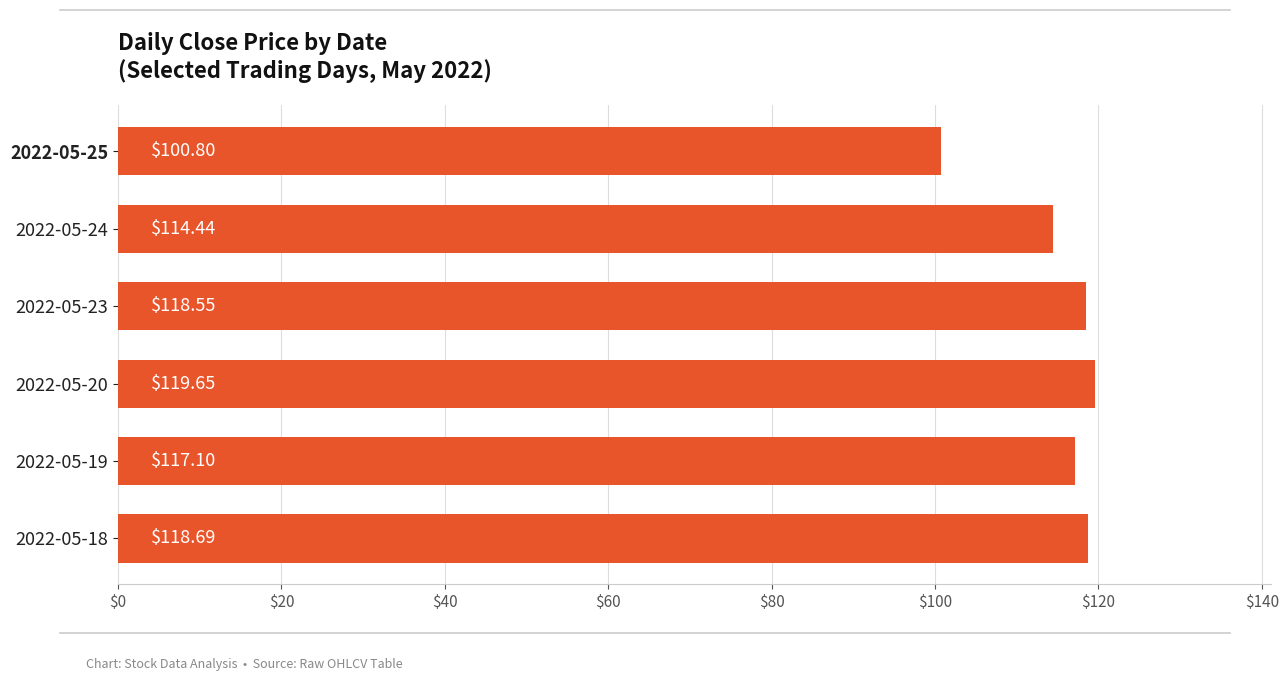

What is the sum of all values?

689.2